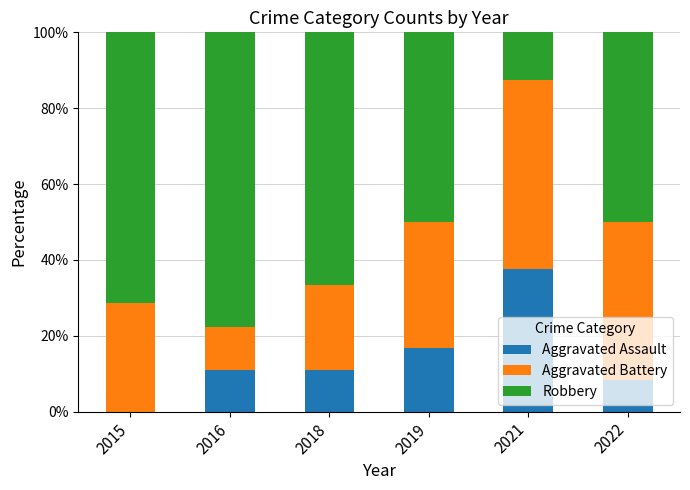

At which label does Aggravated Assault reach its peak?

2021